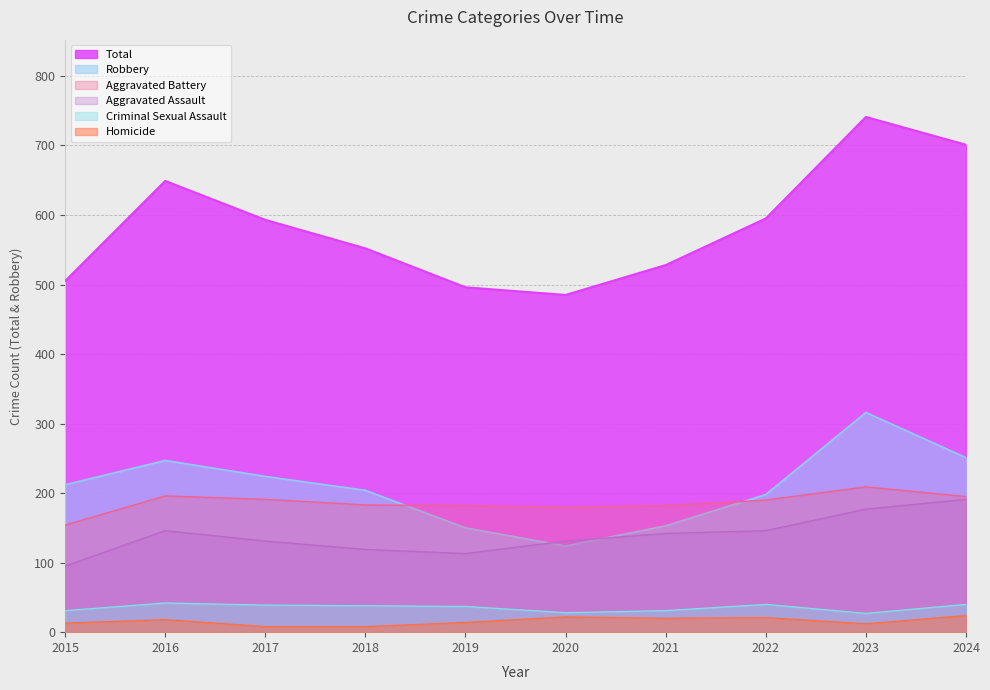

Which series has the largest total across all categories?

Total